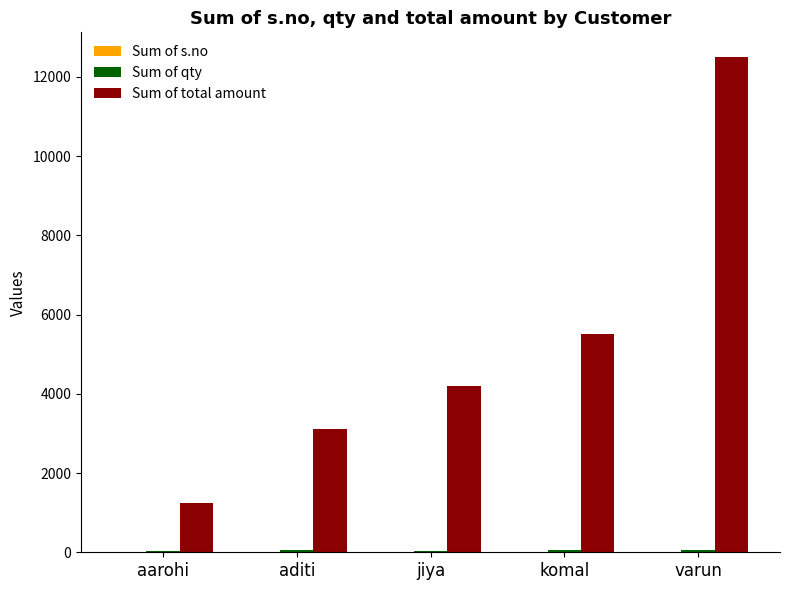

How many series are shown in this chart?

3